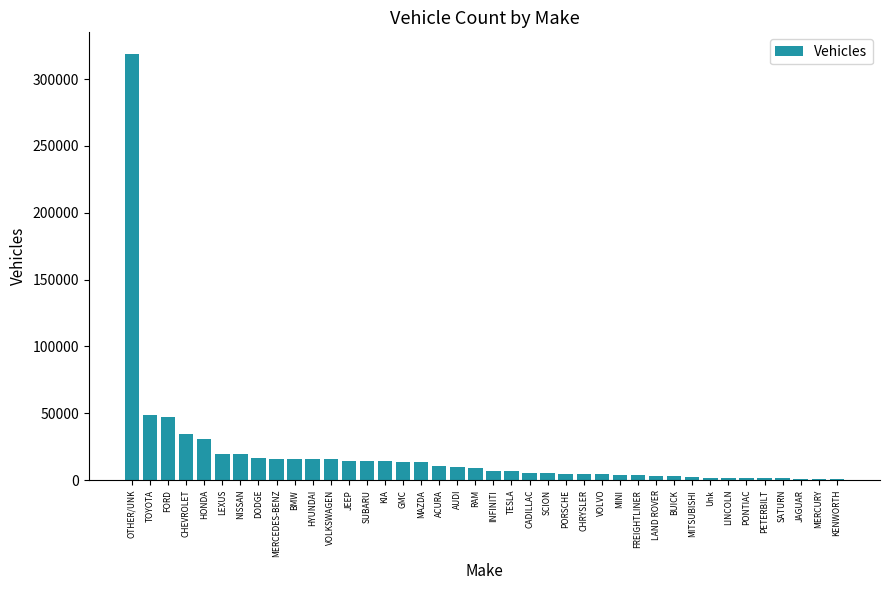

What is the maximum value shown in the chart?

318983